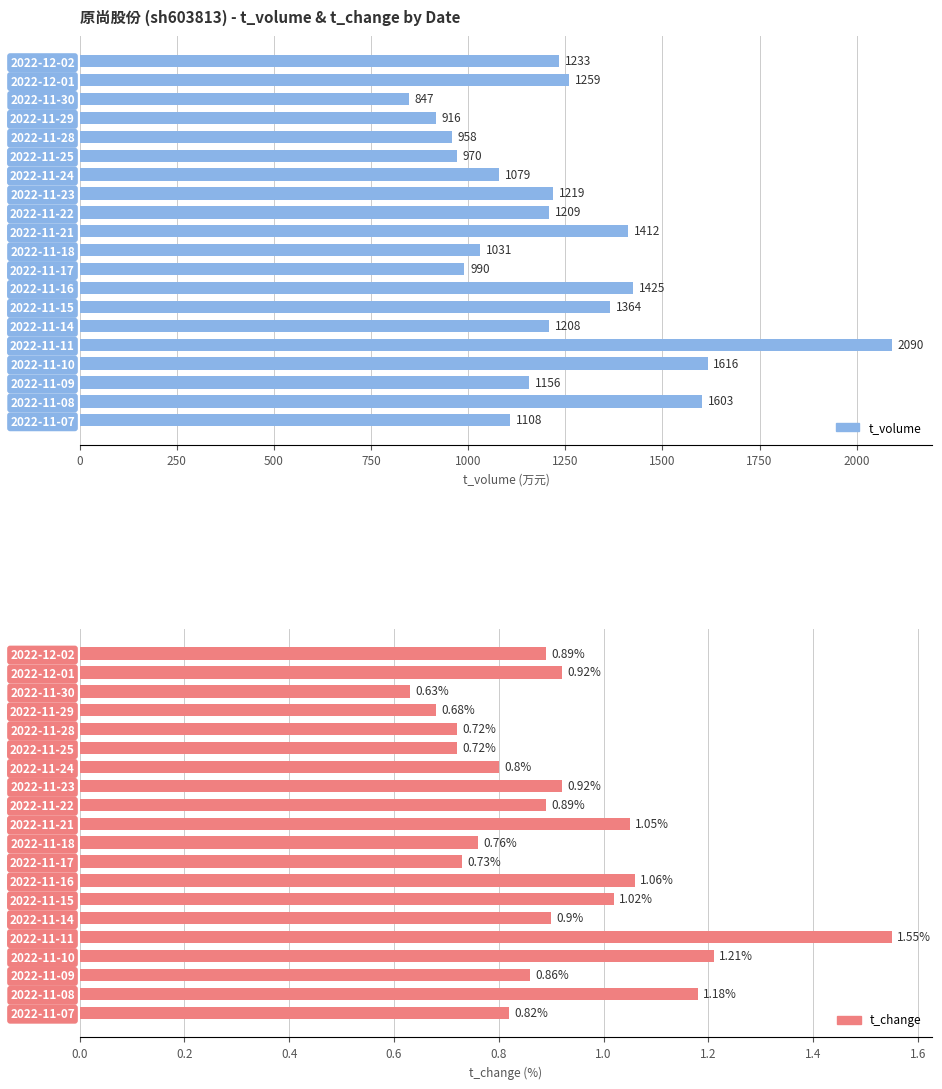

At how many categories does at least one series exceed 1470?

3